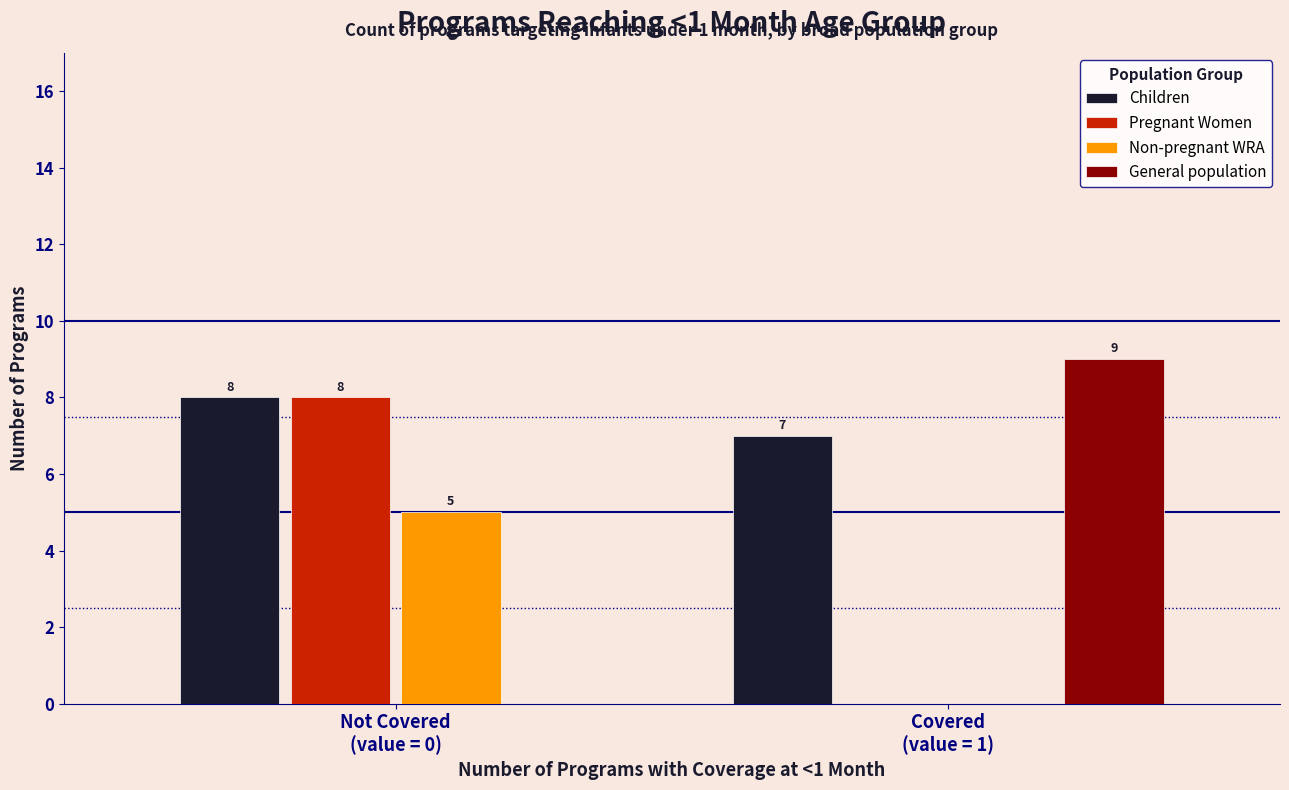

What is the sum of all Pregnant Women values?

8